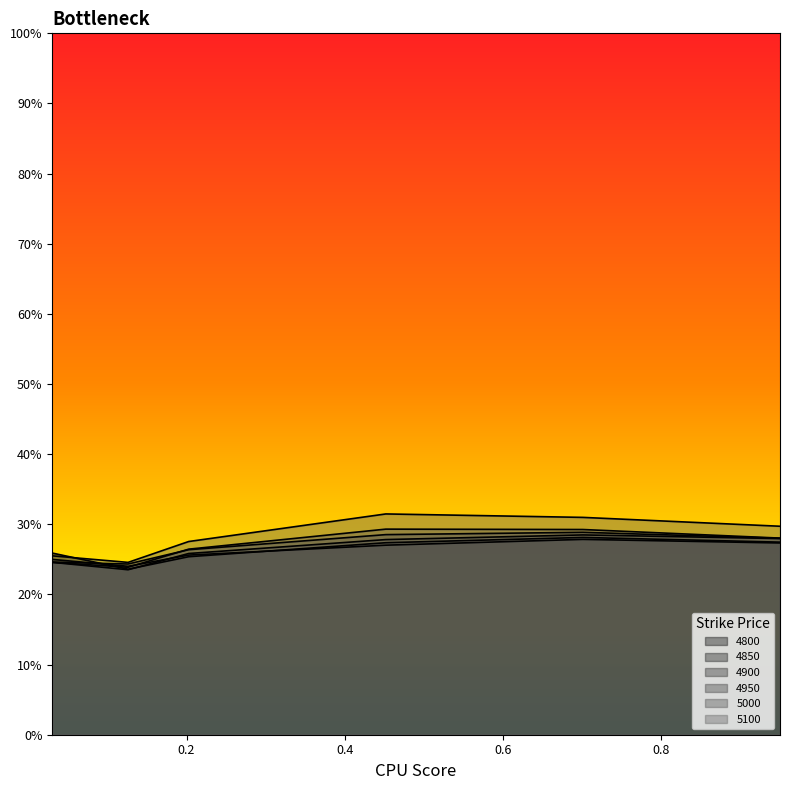

Does the chart display data point markers on the line(s)?

No